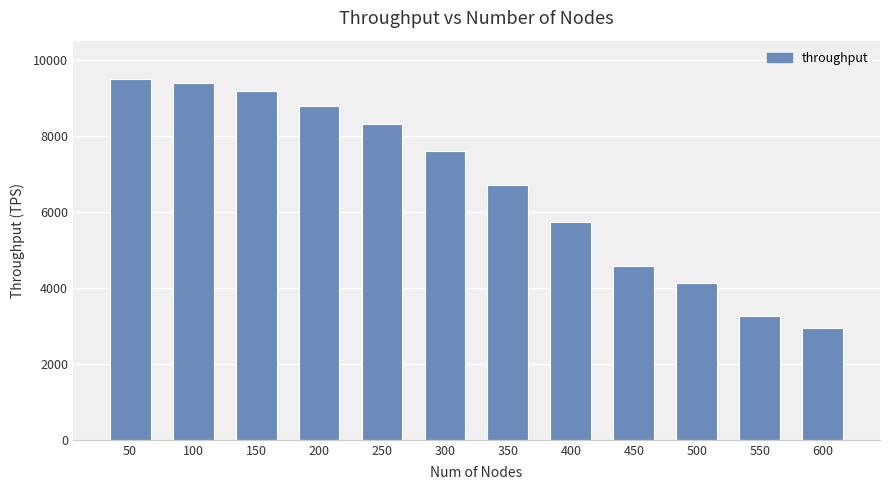

What is the difference between the maximum and minimum values?

6555